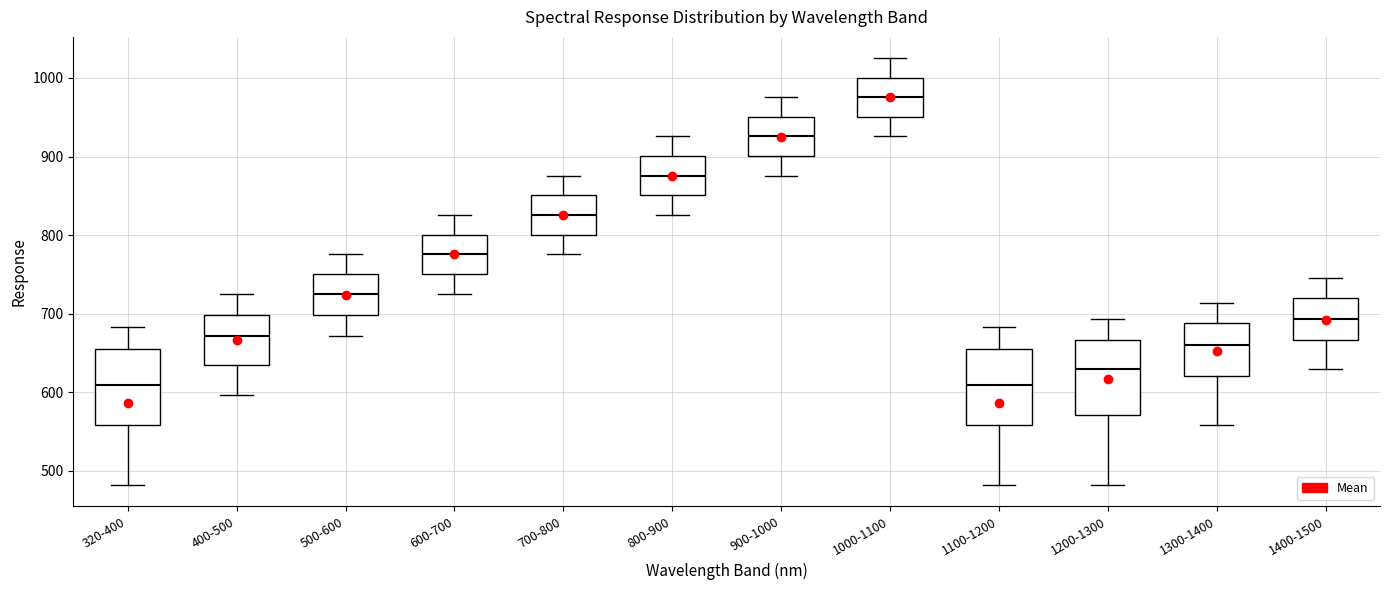

Reading left to right, transcribe this box plot: for each box, give where its median line is, the range the box spans, and where its two whiskers end, as read against the y-axis. The values are not printed on the chart, so give them approximately, as read against the axis.

320-400: median 610, box 560 to 650, whiskers 480 to 680
400-500: median 670, box 630 to 700, whiskers 600 to 730
500-600: median 730, box 700 to 750, whiskers 670 to 780
600-700: median 780, box 750 to 800, whiskers 730 to 830
700-800: median 830, box 800 to 850, whiskers 780 to 880
800-900: median 880, box 850 to 900, whiskers 830 to 930
900-1000: median 930, box 900 to 950, whiskers 880 to 980
1000-1100: median 980, box 950 to 1000, whiskers 930 to 1030
1100-1200: median 610, box 560 to 650, whiskers 480 to 680
1200-1300: median 630, box 570 to 670, whiskers 480 to 690
1300-1400: median 660, box 620 to 690, whiskers 560 to 710
1400-1500: median 690, box 670 to 720, whiskers 630 to 750